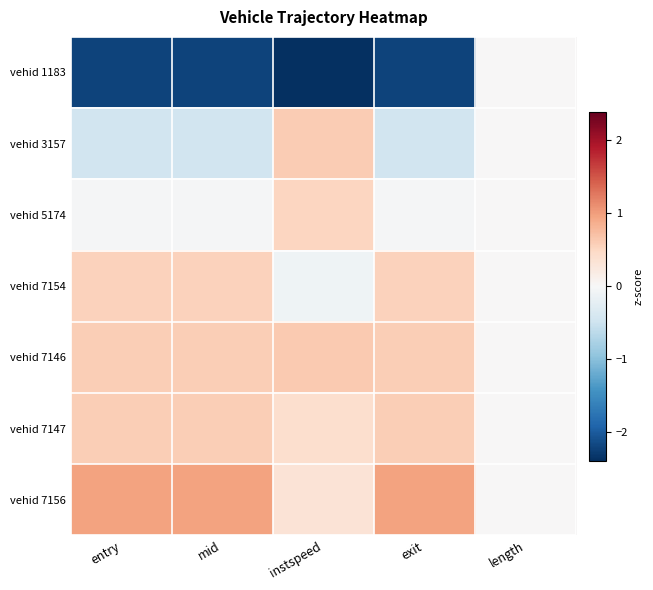

Which series has the largest total across all categories?

vehid 7156